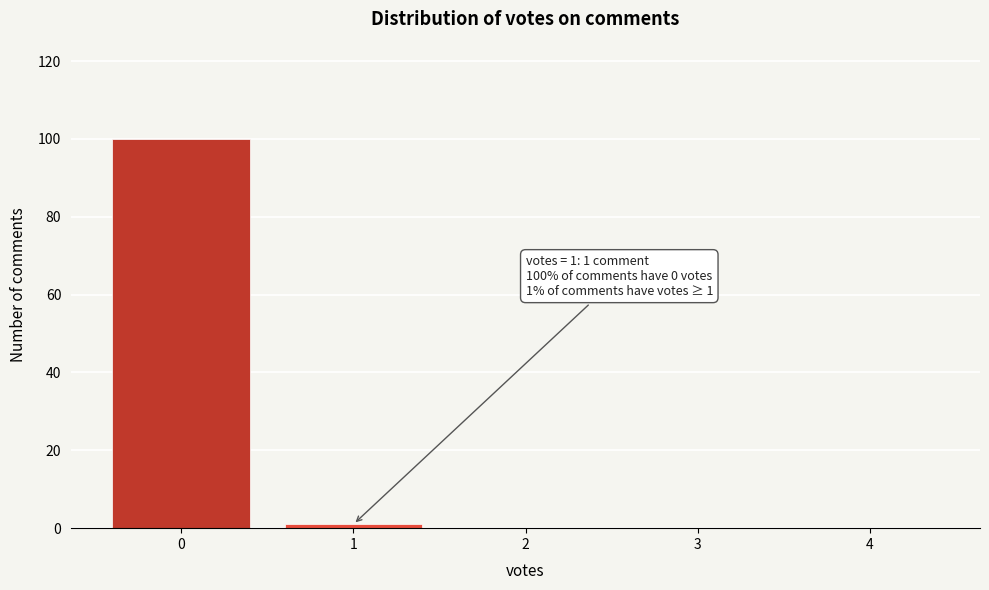

Reading left to right, what are all the values shown in this chart?

0=100	1=1	2=0	3=0	4=0